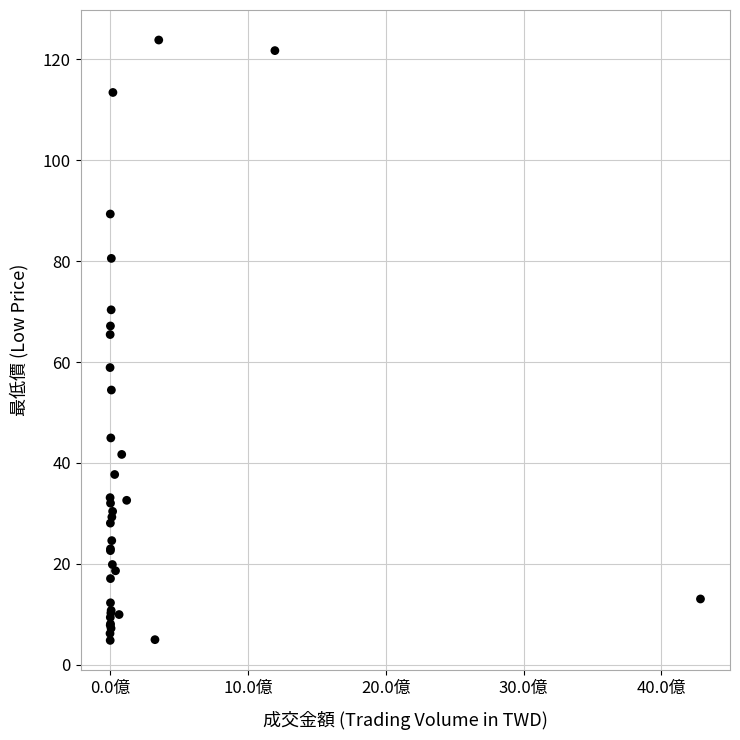

What Y value in the scatter plot is closest to 64?

65.5